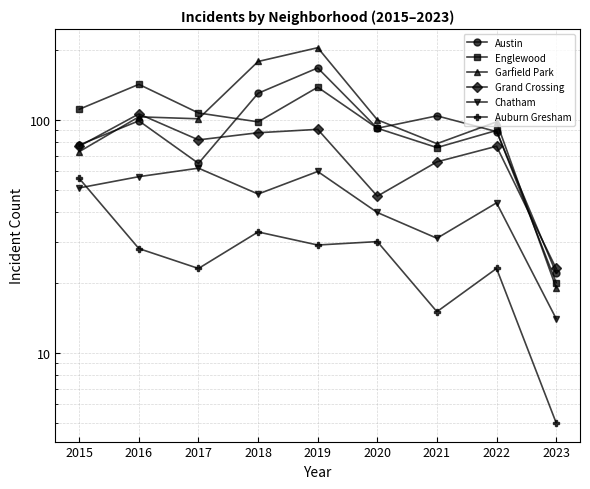

Rank the series by their maximum value, from lowest to highest.

Auburn Gresham, Chatham, Grand Crossing, Englewood, Austin, Garfield Park